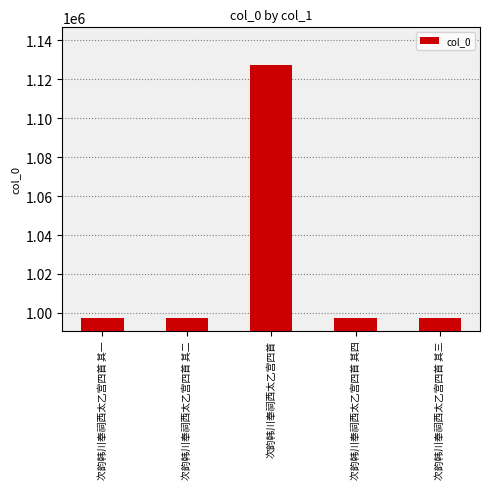

Where does the data first go above 997417?

次韵韩川奉祠西太乙宫四首 其一